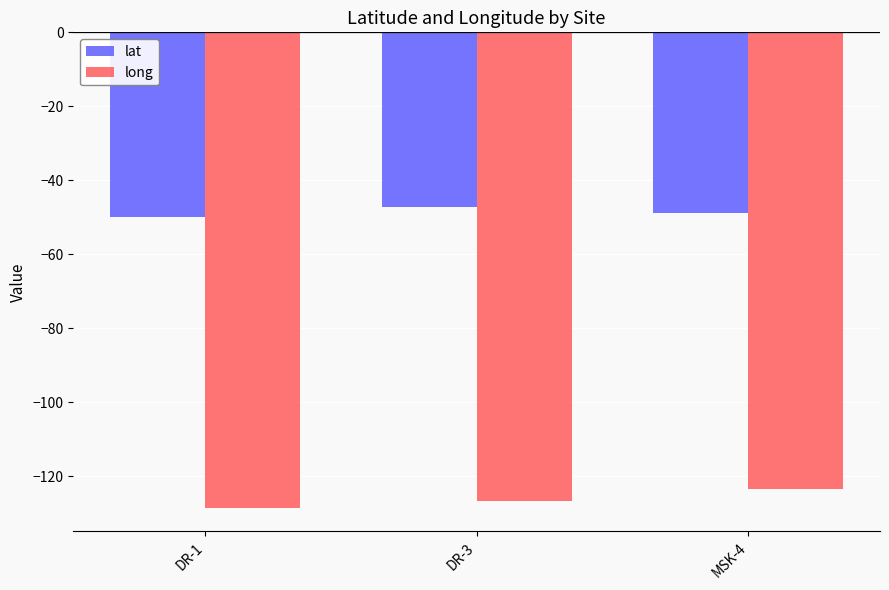

What is the average value of the lat series?

-48.6